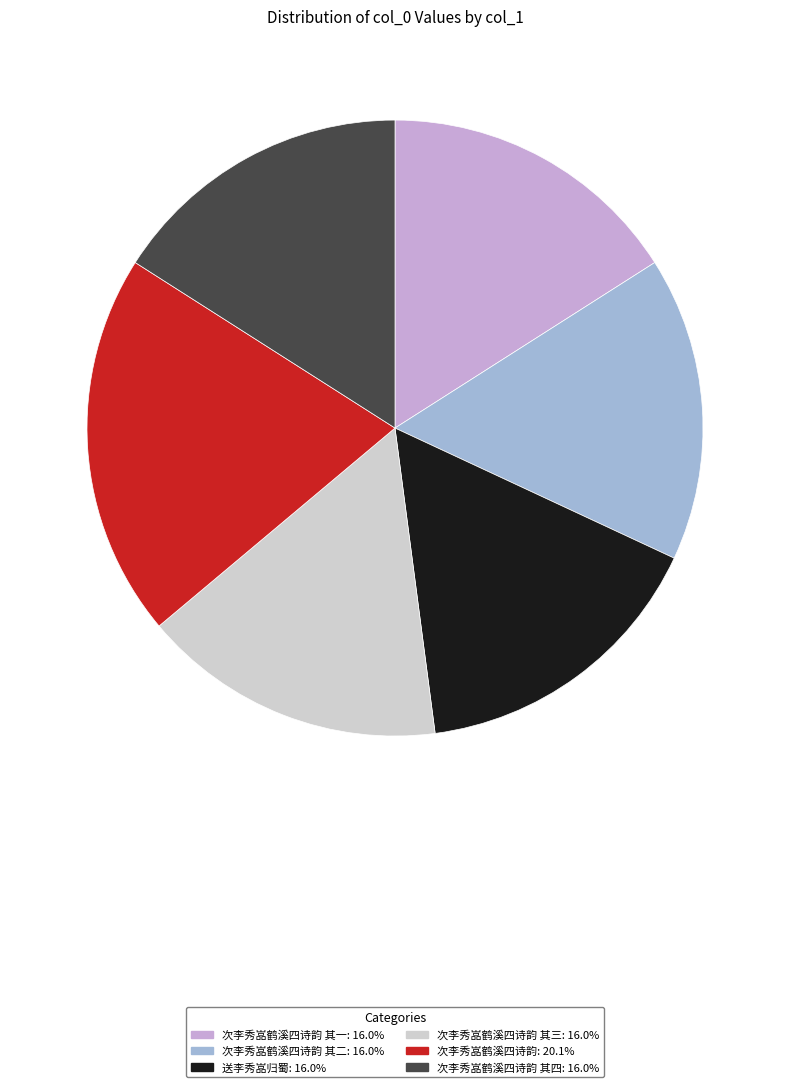

Is there a majority slice in this chart?

No